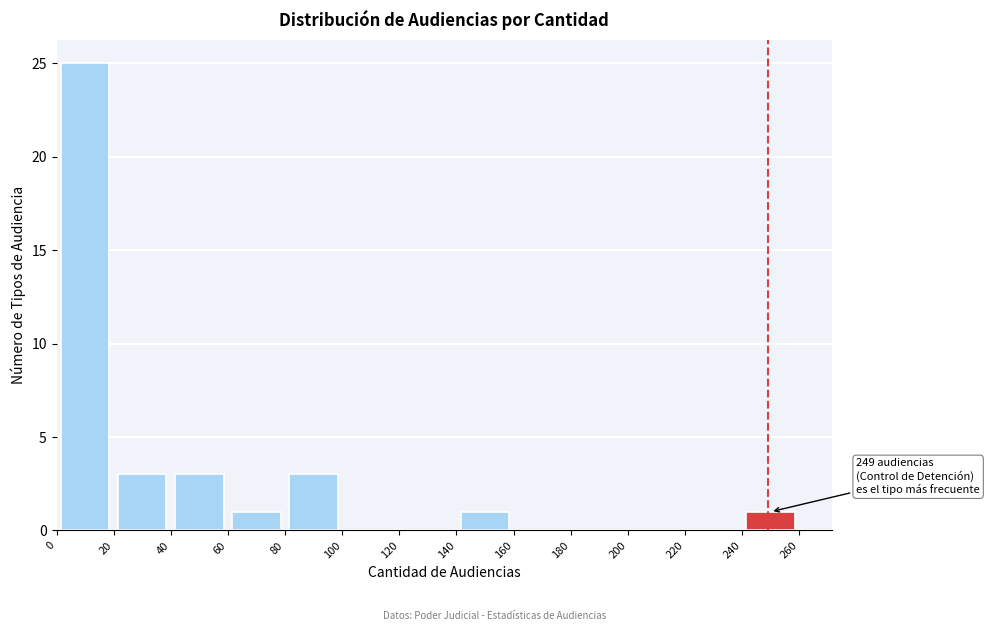

Over which range of the x-axis is the bar tallest?

0 to 20